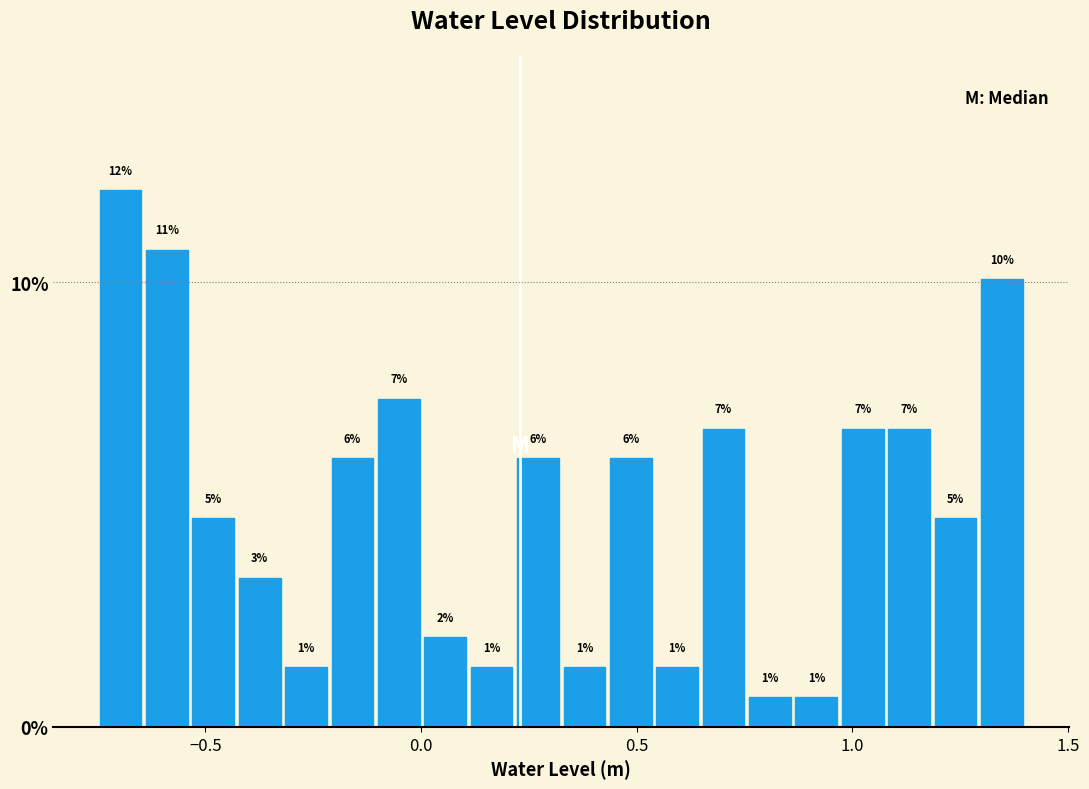

Around what value on the x-axis is the tallest bar? Give the approximate position of its centre, as read against the axis.

-0.70